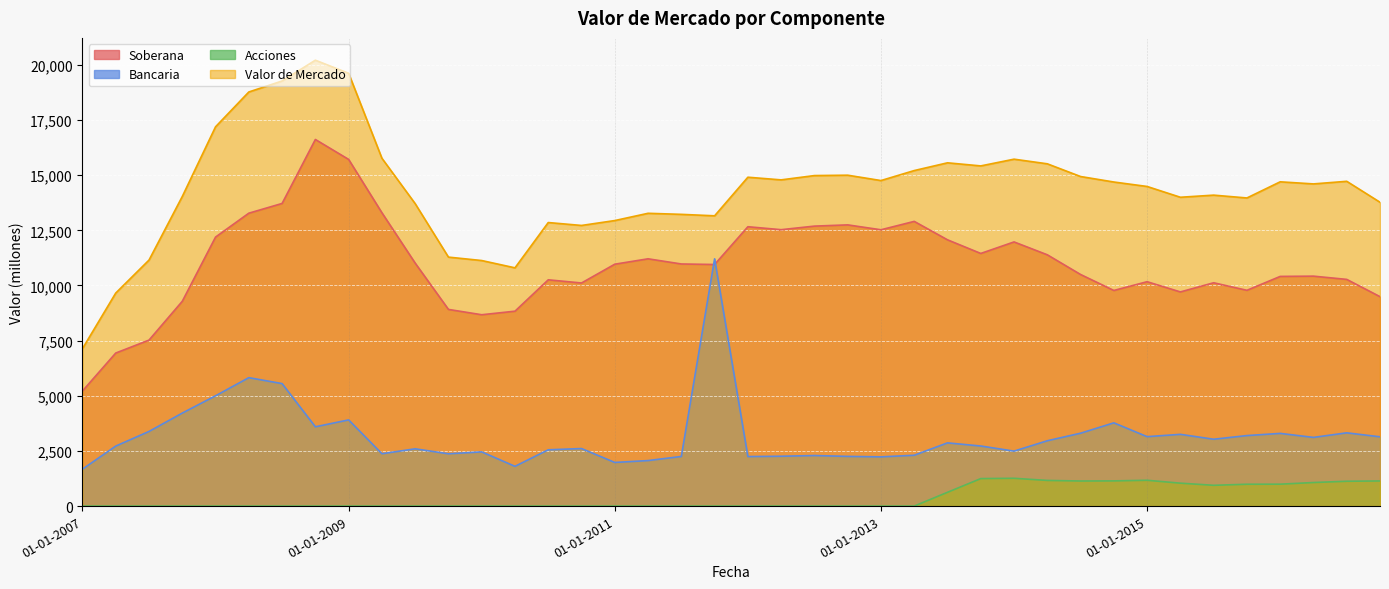

What is the sum of the Bancaria values at 01-10-2016 and 01-01-2010?

5597